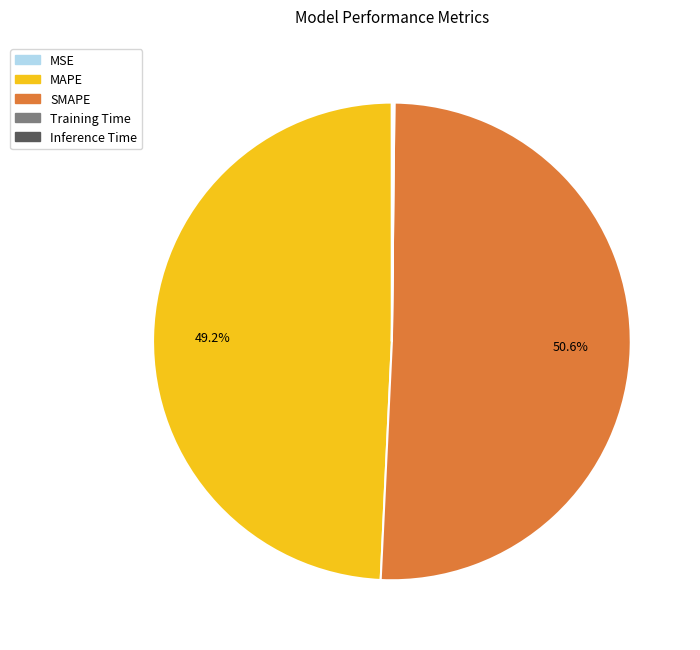

To the nearest percent, what is the difference between the MAPE and SMAPE slice percentages?

1%